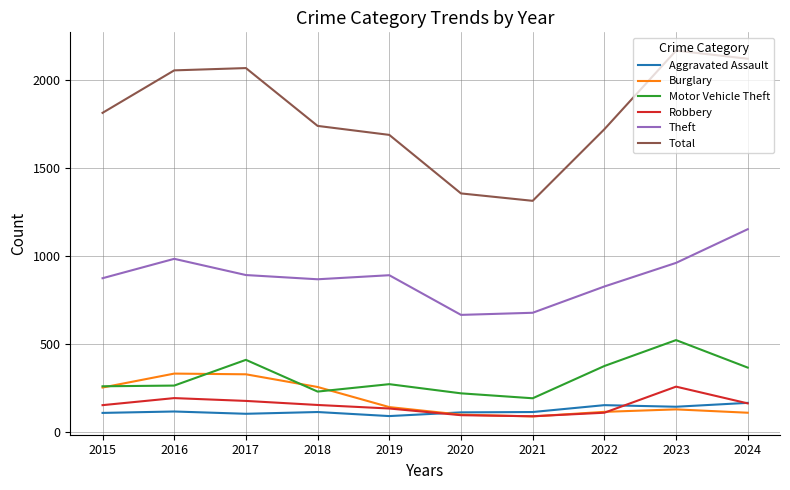

At which label does Robbery reach its peak?

2023